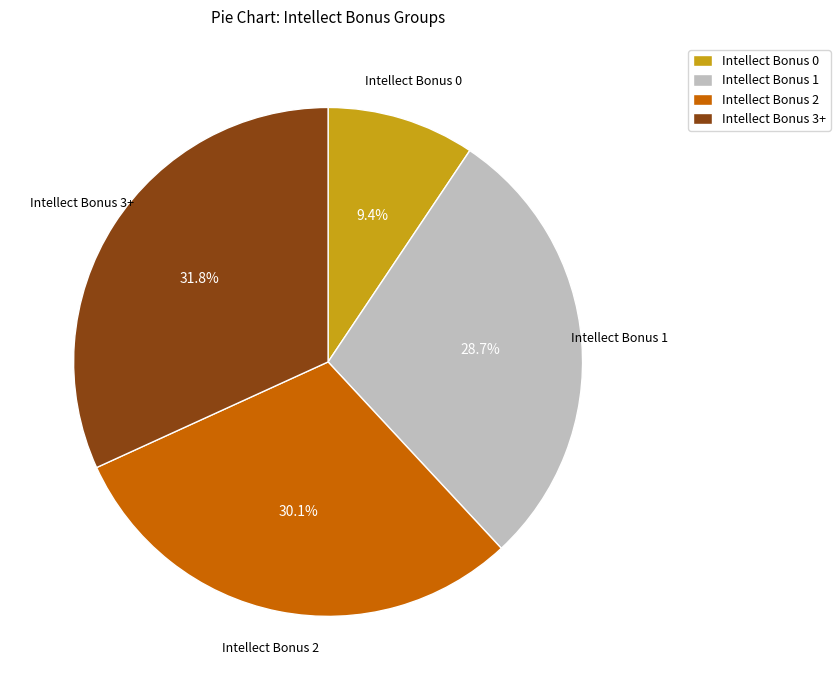

Which slice is the smallest?

Intellect Bonus 0